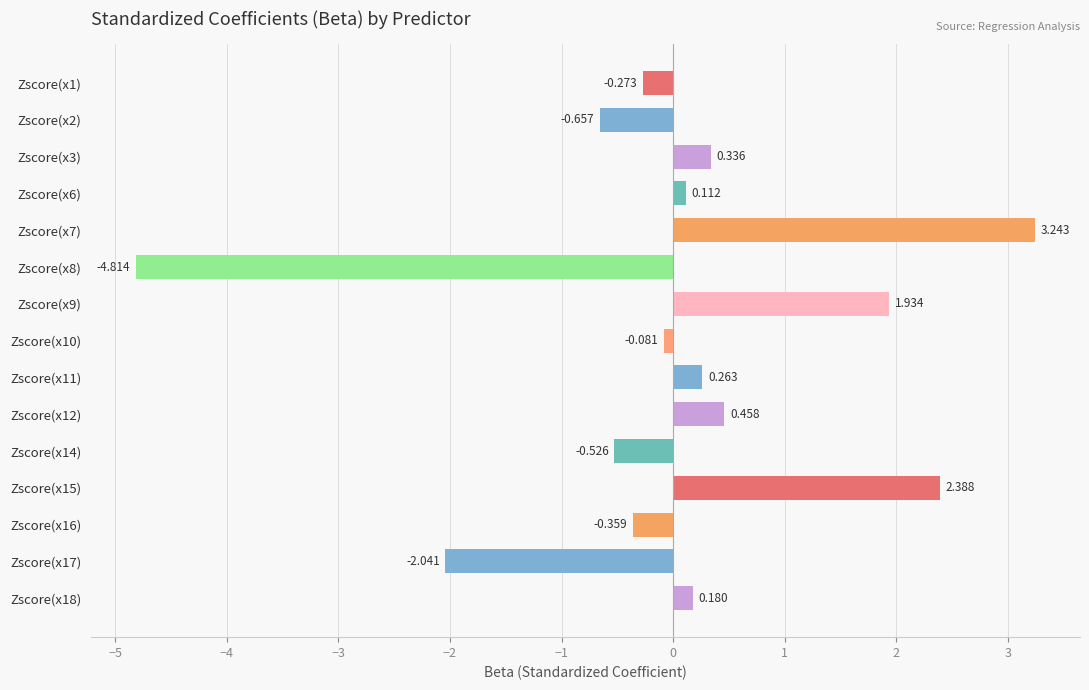

Rank the categories by value from highest to lowest.

Zscore(x7), Zscore(x15), Zscore(x9), Zscore(x12), Zscore(x3), Zscore(x11), Zscore(x18), Zscore(x6), Zscore(x10), Zscore(x1), Zscore(x16), Zscore(x14), Zscore(x2), Zscore(x17), Zscore(x8)